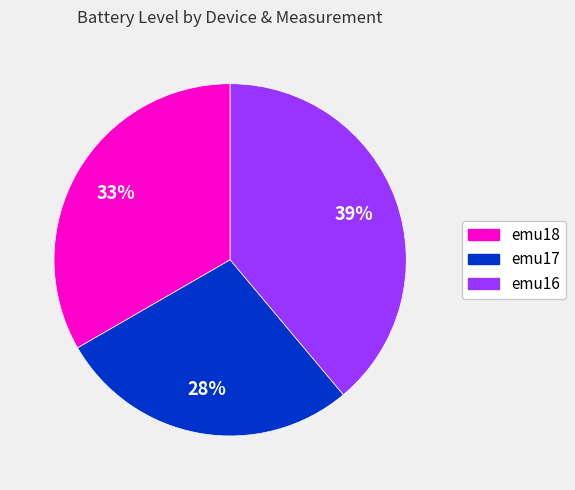

Is there a majority slice in this chart?

No